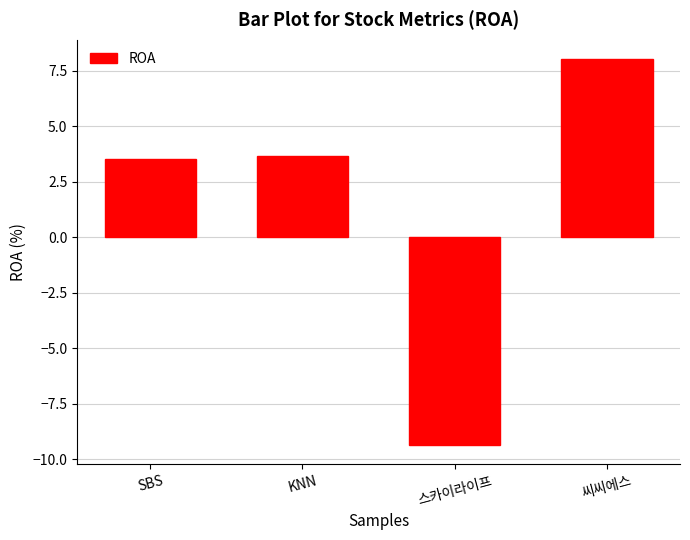

Rank the categories by value from lowest to highest.

스카이라이프, SBS, KNN, 씨씨에스